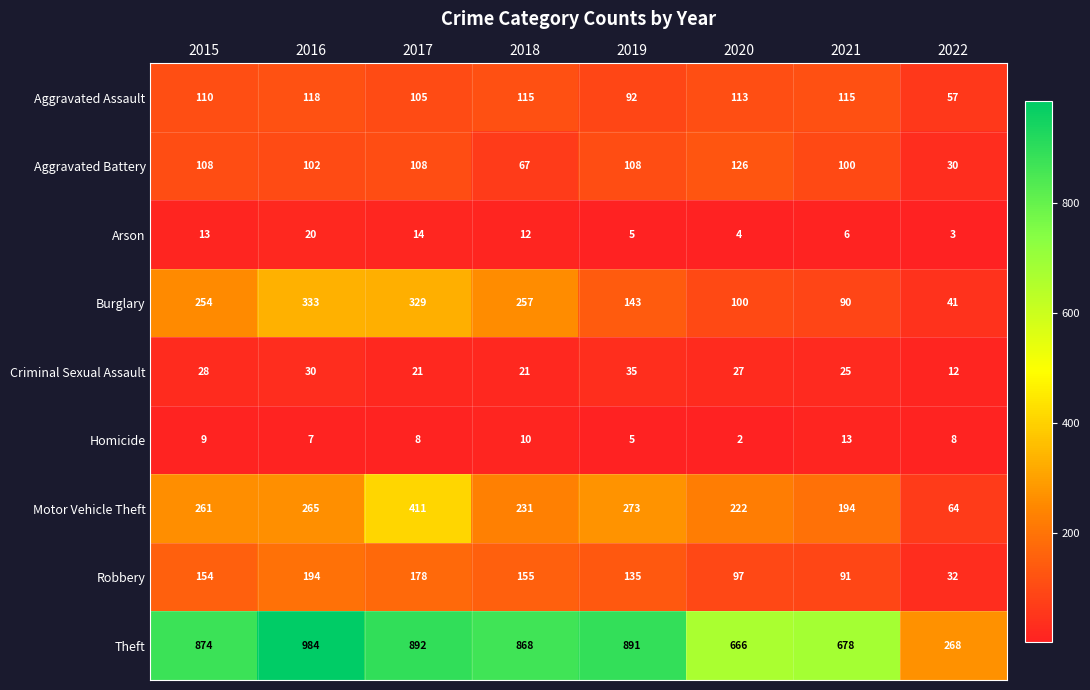

What is the difference between the maximum and second lowest values in the Criminal Sexual Assault series?

14